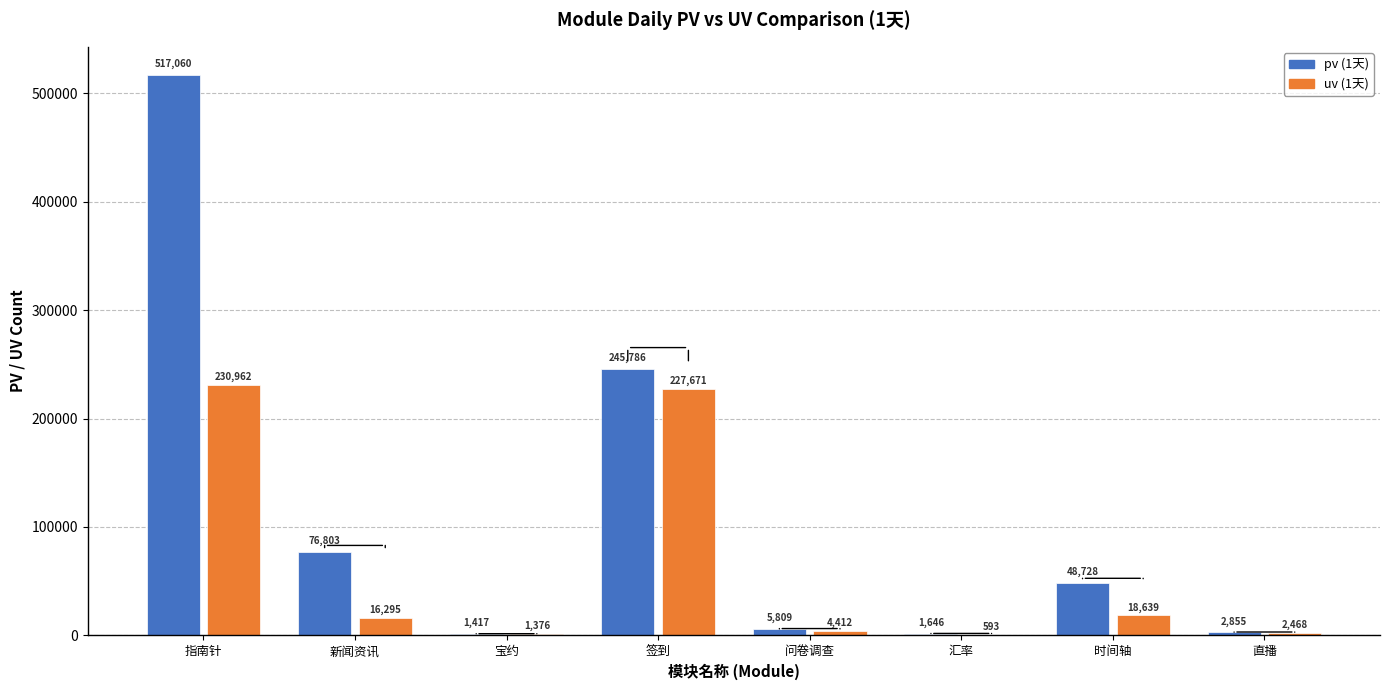

What are all the series names shown in the legend?

pv (1天), uv (1天)